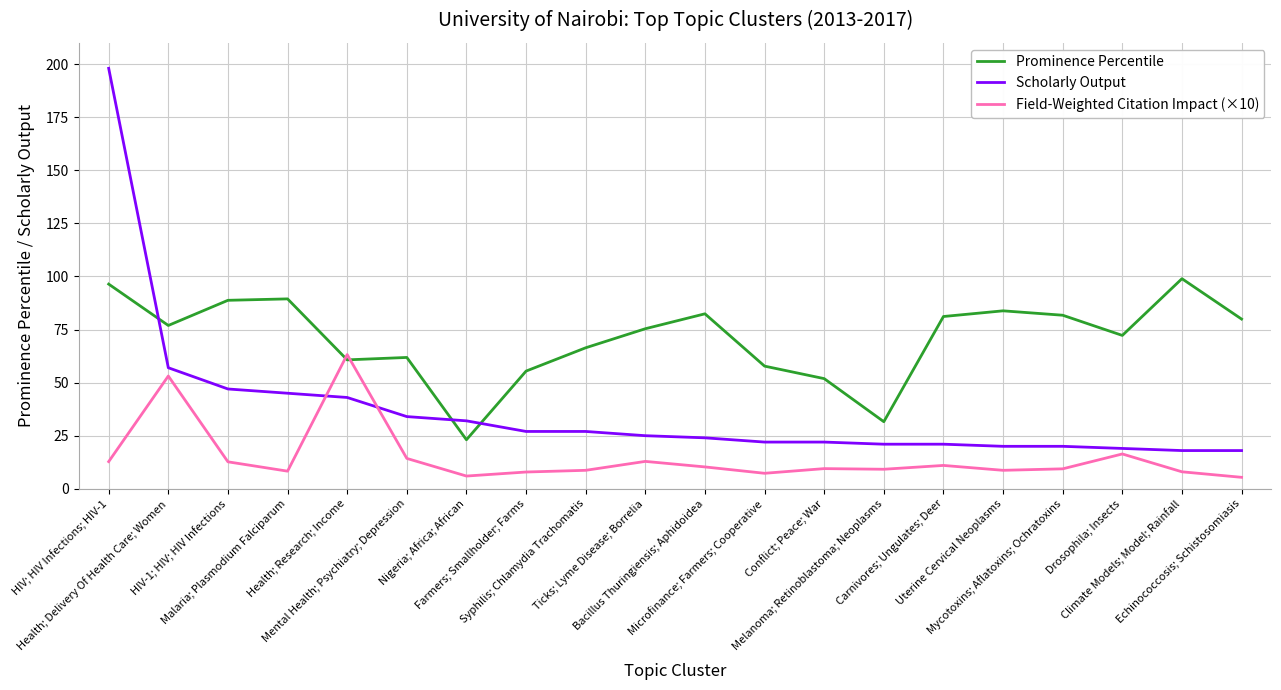

Rank the series by their maximum value, from highest to lowest.

Scholarly Output, Prominence Percentile, Field-Weighted Citation Impact (×10)